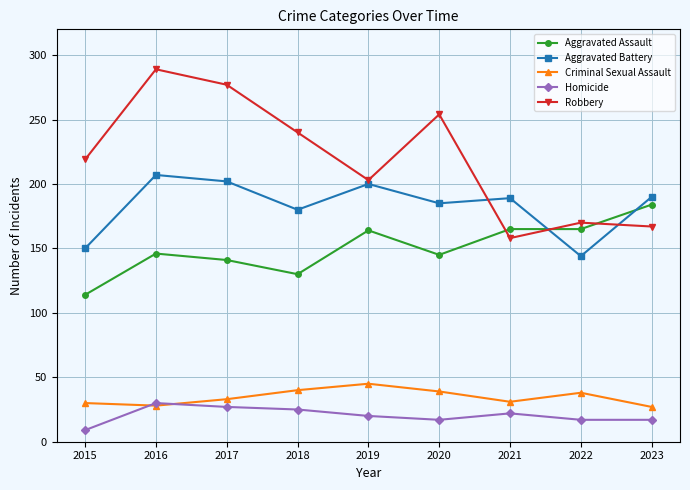

Rank the series by their maximum value, from lowest to highest.

Homicide, Criminal Sexual Assault, Aggravated Assault, Aggravated Battery, Robbery